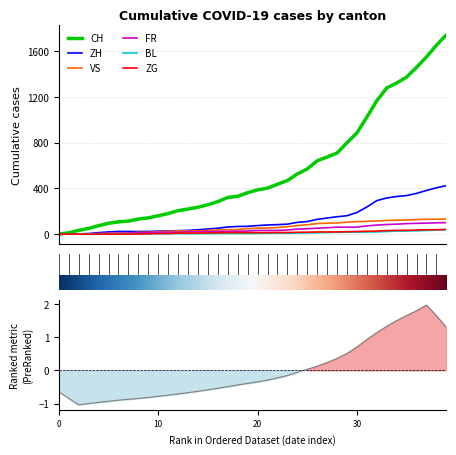

What is the difference between the maximum and minimum values in the VS series?

132